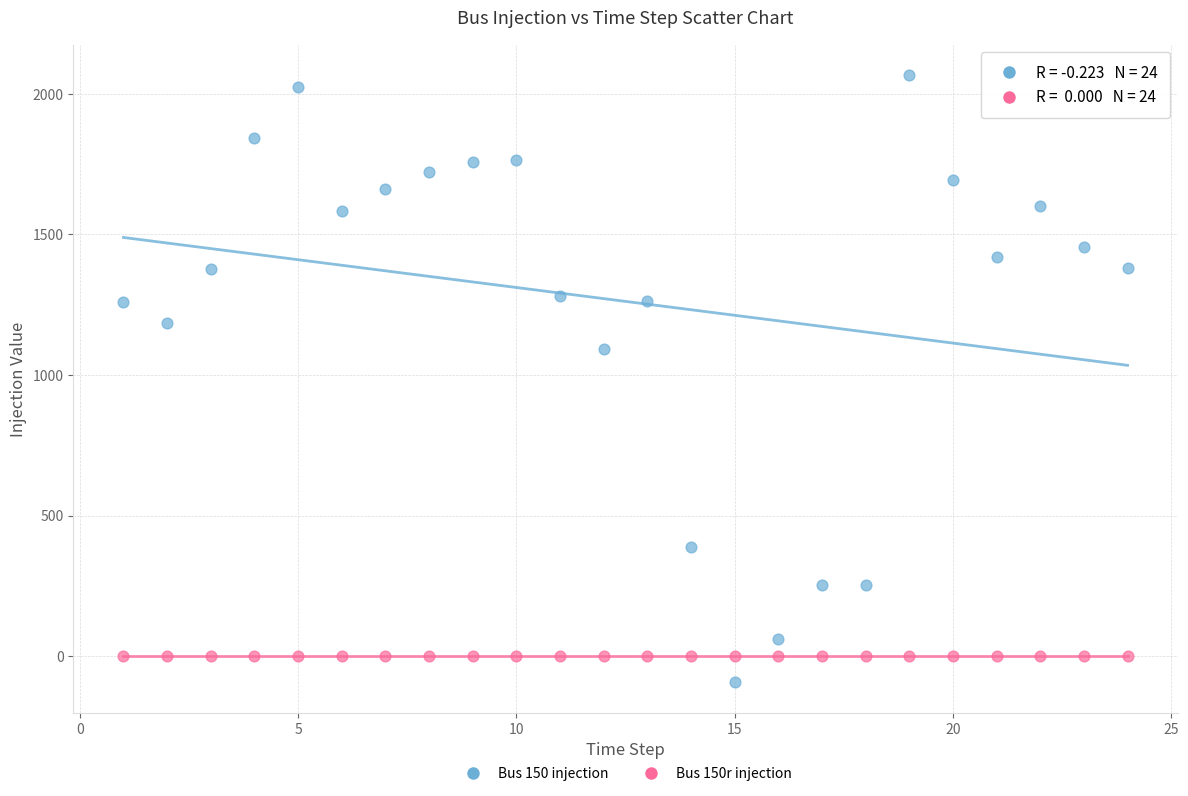

Which series reaches the minimum Y coordinate?

Bus 150 injection